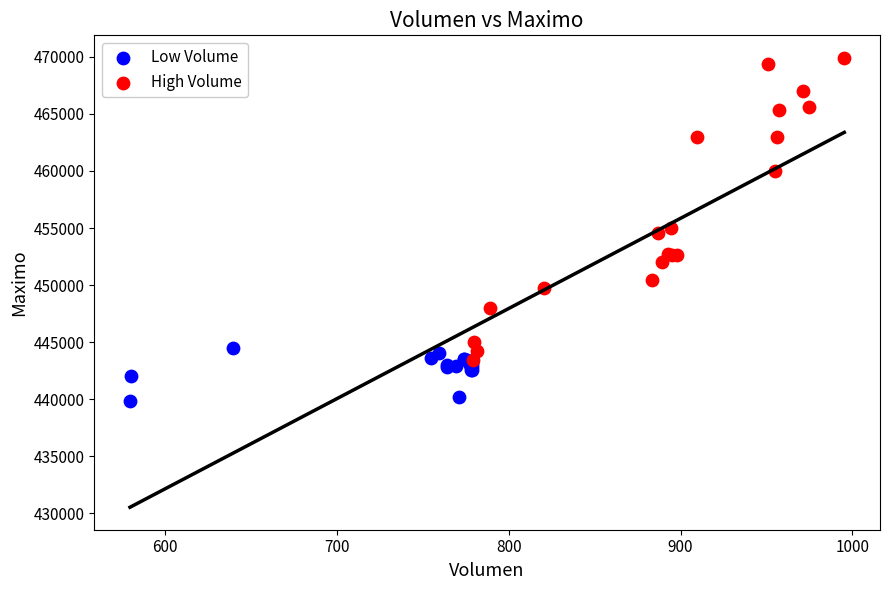

Which series has the widest spread of Y values?

High Volume